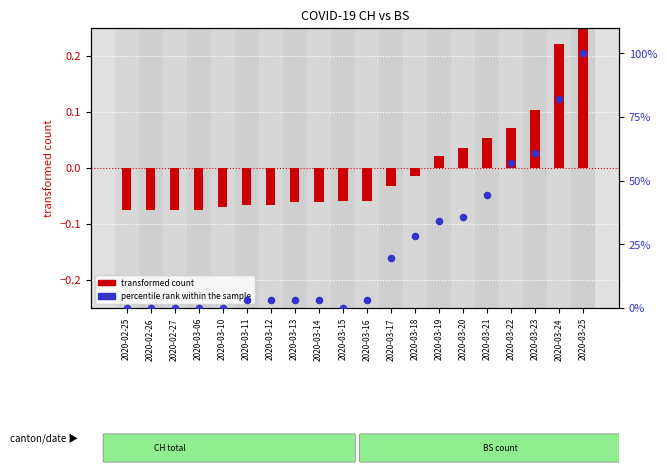

Which series has the widest spread of Y values?

percentile rank within the sample